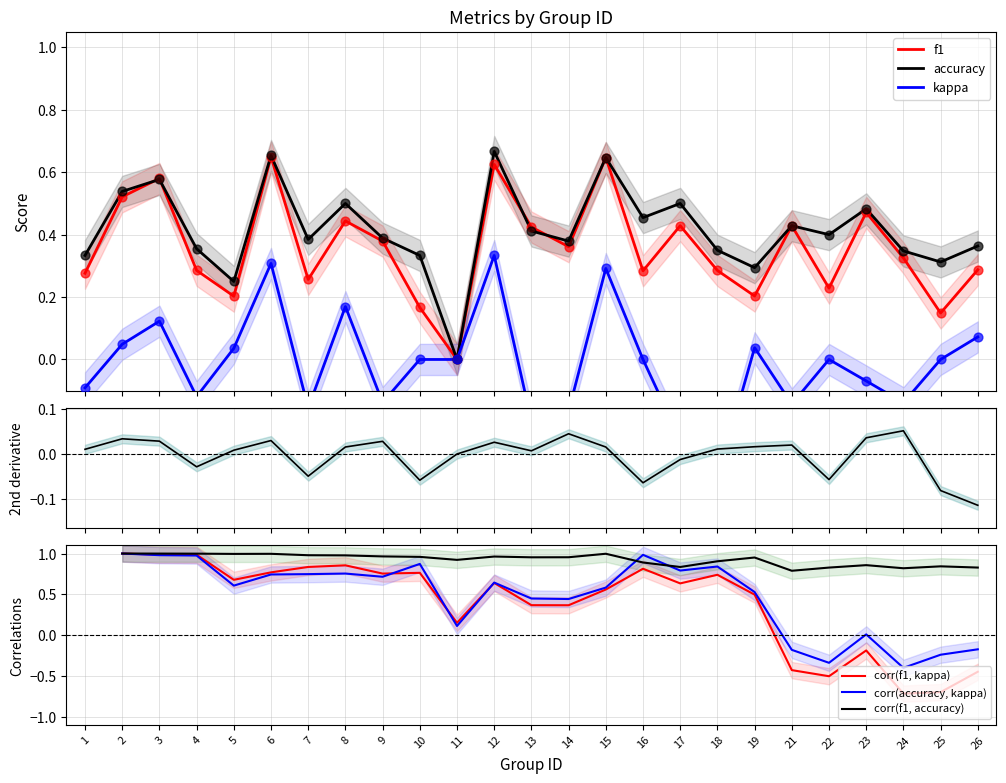

What is the total value across all series at 3?

1.3